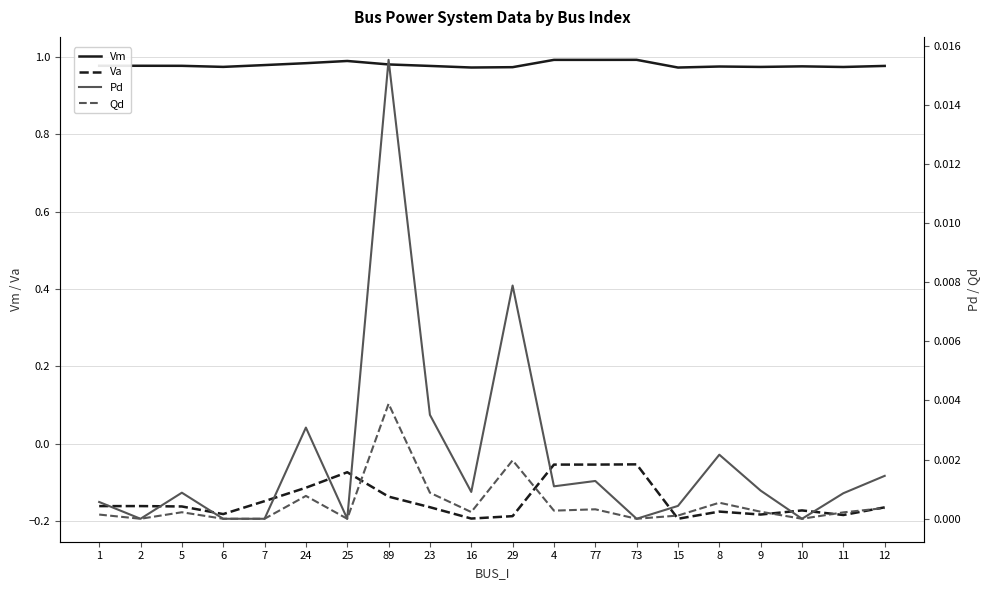

Reading left to right, extract all data points from this chart.

Vm: 1.0	1.0	1.0	1.0	1.0	1.0	1.0	1.0	1.0	1.0	1.0	1.0	1.0	1.0	1.0	1.0	1.0	1.0	1.0	1.0
Va: -0.2	-0.2	-0.2	-0.2	-0.1	-0.1	-0.1	-0.1	-0.2	-0.2	-0.2	-0.1	-0.1	-0.1	-0.2	-0.2	-0.2	-0.2	-0.2	-0.2
Pd: 0.0	0.0	0.0	0.0	0.0	0.0	0.0	0.0	0.0	0.0	0.0	0.0	0.0	0.0	0.0	0.0	0.0	0.0	0.0	0.0
Qd: 0.0	0.0	0.0	0.0	0.0	0.0	0.0	0.0	0.0	0.0	0.0	0.0	0.0	0.0	0.0	0.0	0.0	0.0	0.0	0.0